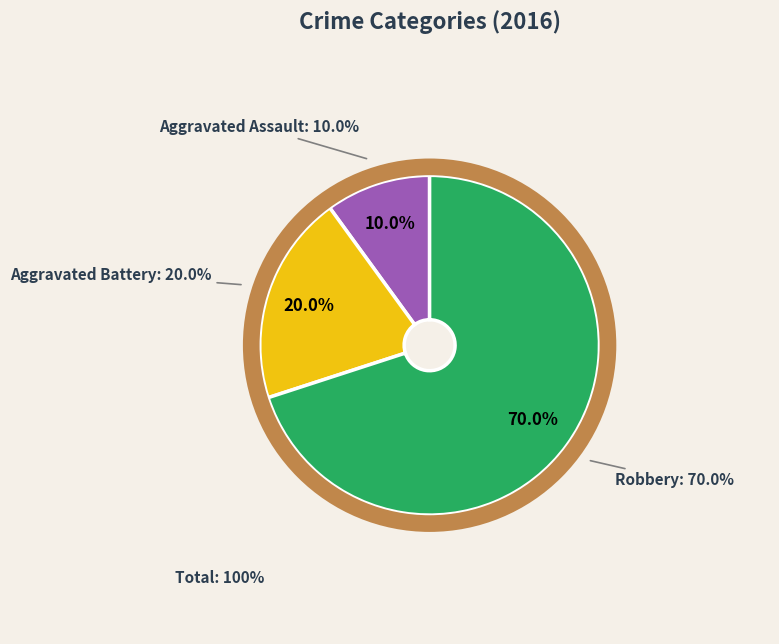

The Aggravated Battery slice represents 7% of the pie. True or false?

False